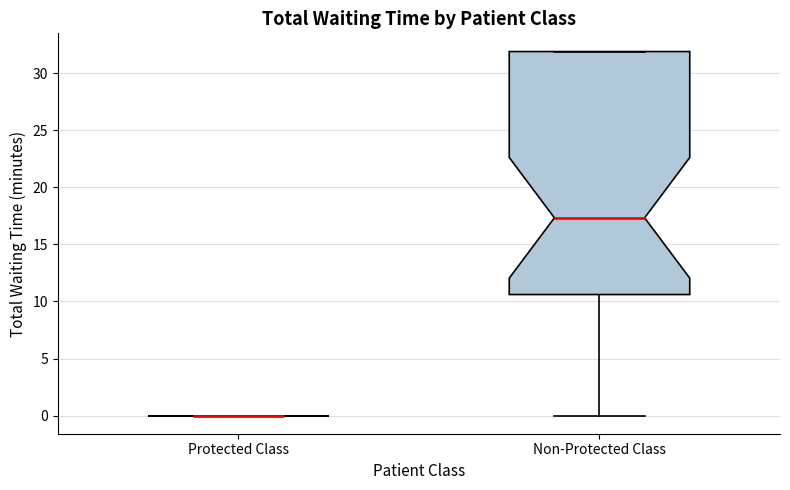

Reading left to right, transcribe this box plot: for each box, give where its median line is, the range the box spans, and where its two whiskers end, as read against the y-axis. The values are not printed on the chart, so give them approximately, as read against the axis.

Protected Class: box collapsed to a line at 0.0, whiskers 0.0 to 0.0
Non-Protected Class: median 17.5, box 10.5 to 32.0, whiskers 0.0 to 32.0